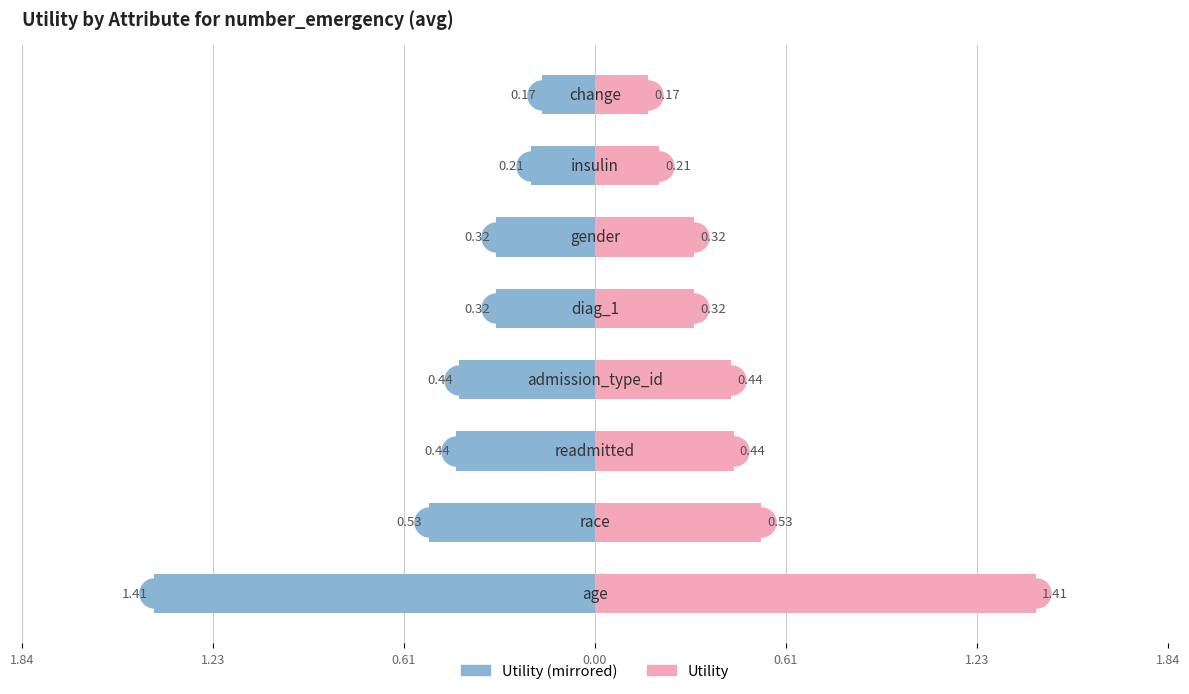

Reading right to left, list all the values displayed in this chart.

Utility (left): -0.2	-0.2	-0.3	-0.3	-0.4	-0.4	-0.5	-1.4
Utility (right): 0.2	0.2	0.3	0.3	0.4	0.4	0.5	1.4